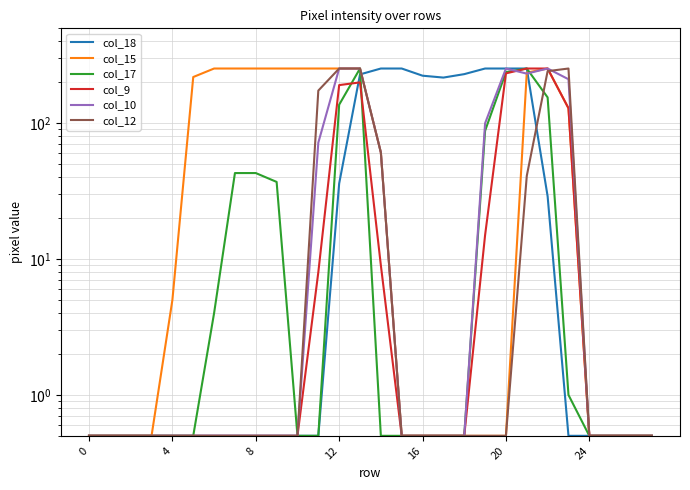

Count the number of categories in the chart.

28